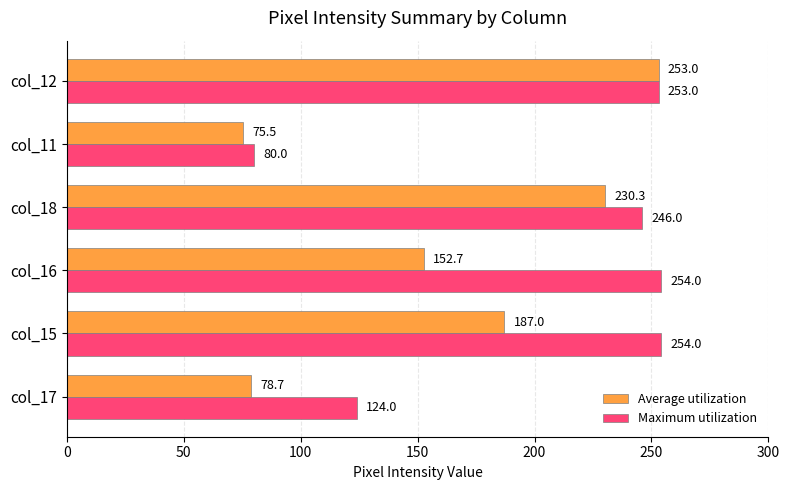

Which series has the largest total across all categories?

Maximum utilization